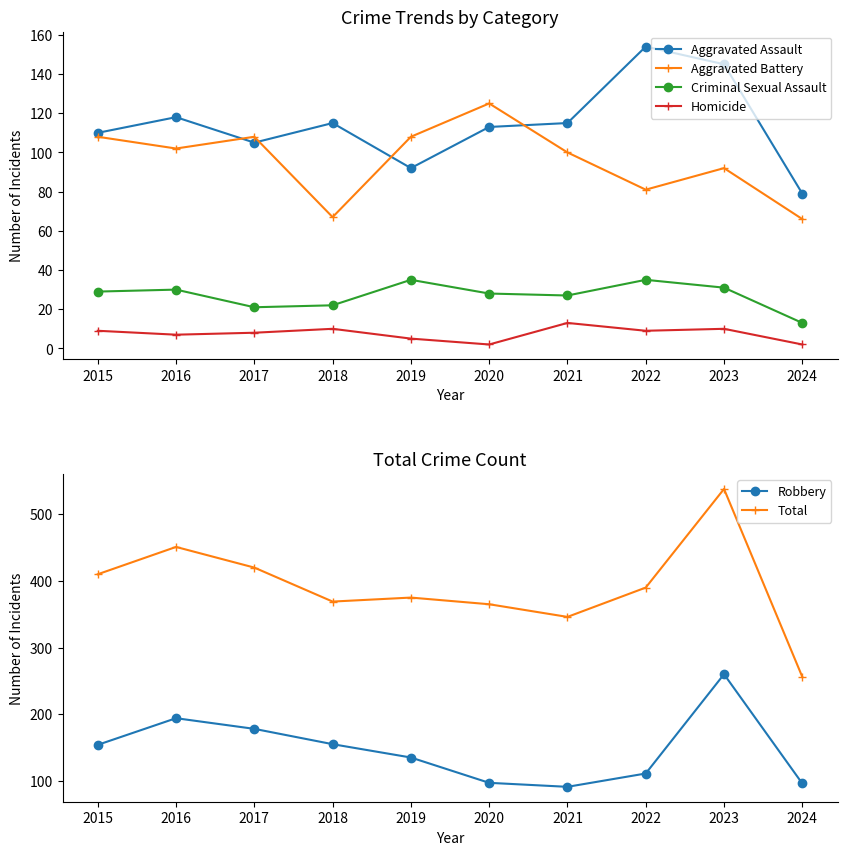

What is the greatest value displayed?

538